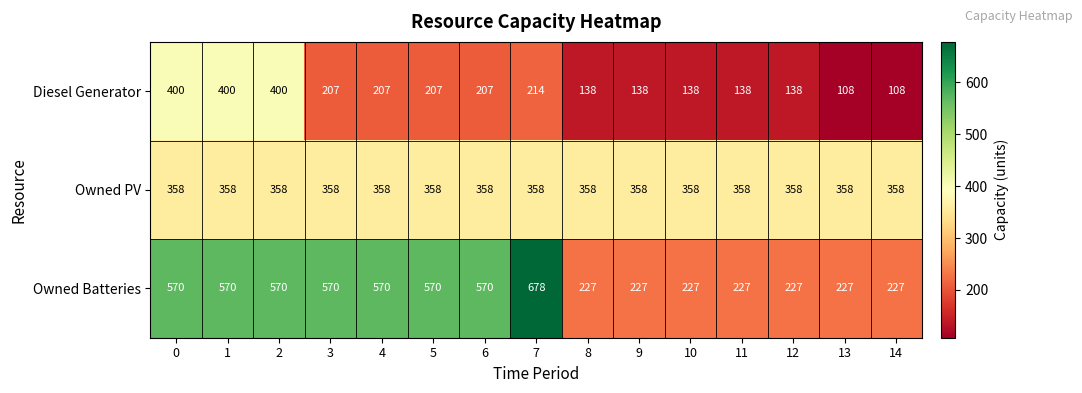

Read the Owned PV value at 5.

358